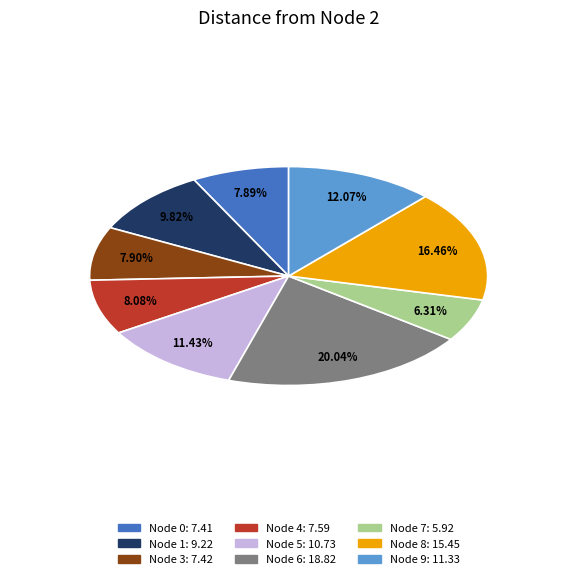

To the nearest percent, what is the difference between the 6 and 0 slice percentages?

12%